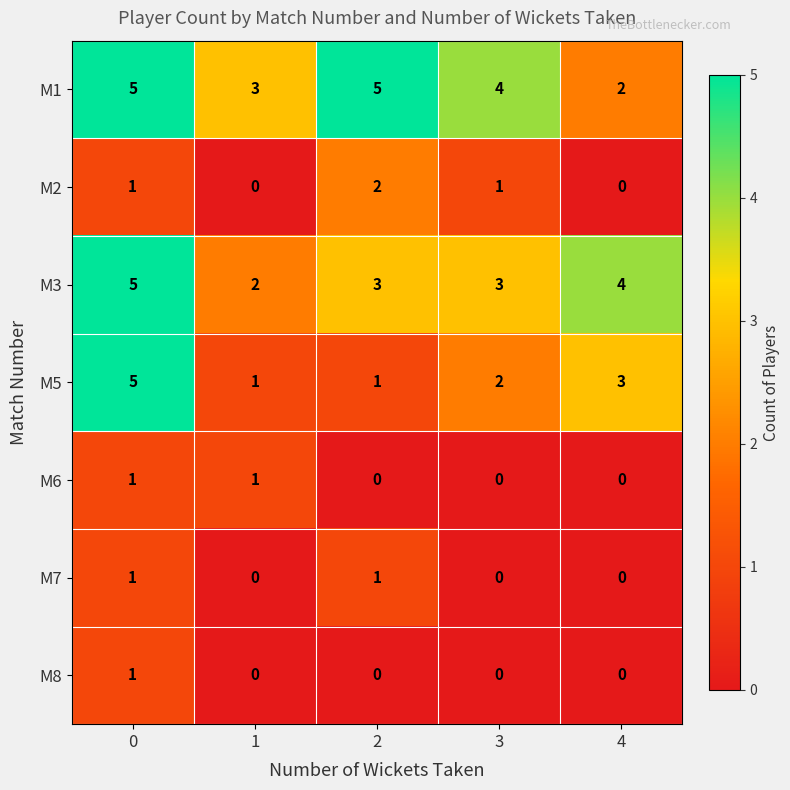

Count the M5 values in the range 1 to 3.

4